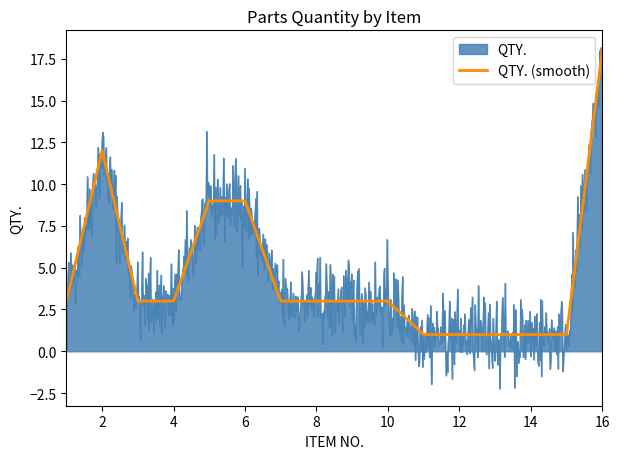

What is the highest value of the QTY. (smooth) series?

18